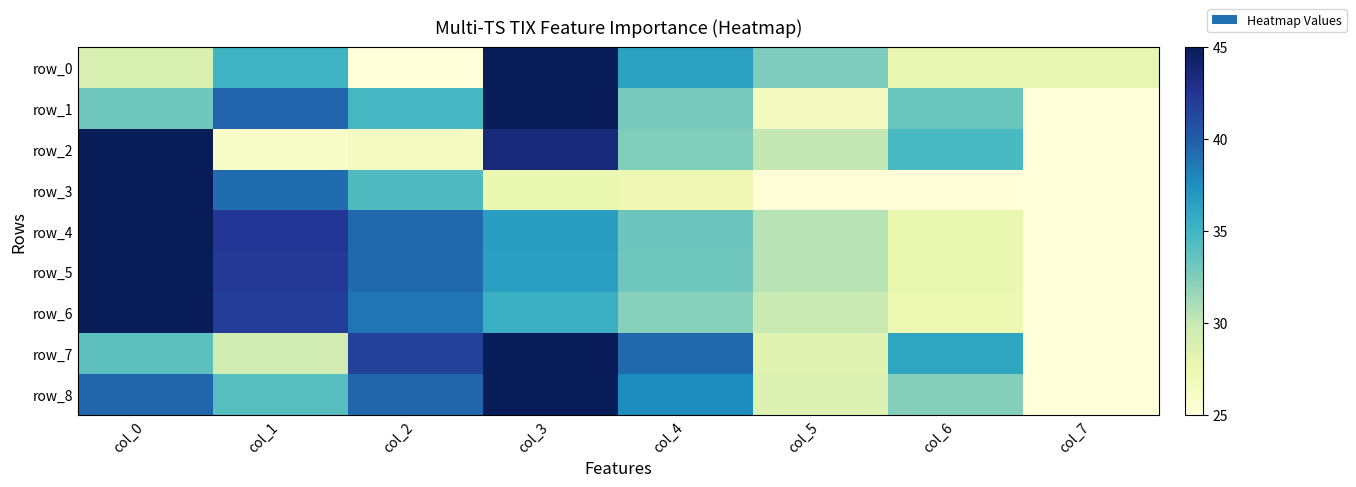

What is the lowest value of the row_4 series?

25.0